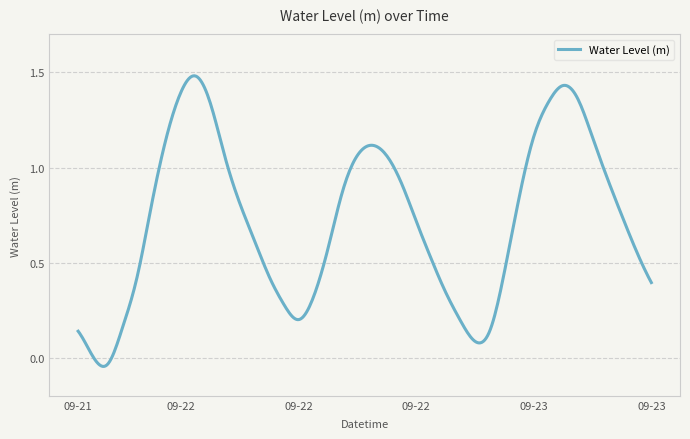

How many points are lower than both their immediate neighbors (excluding endpoints)?

3